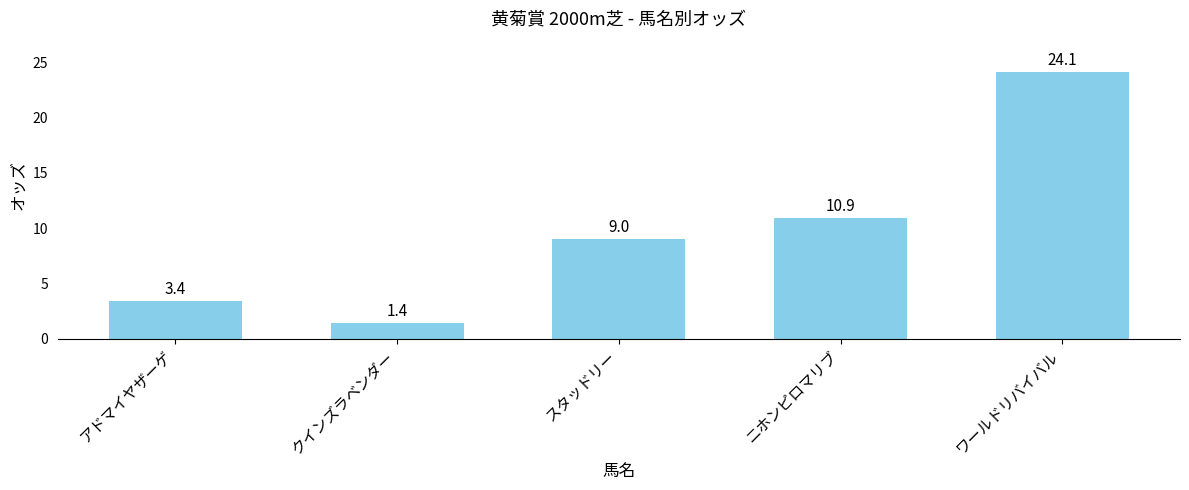

Reading left to right, transcribe all the data shown in this chart.

アドマイヤザーゲ=3.4	クインズラベンダー=1.4	スタッドリー=9.0	ニホンピロマリブ=10.9	ワールドリバイバル=24.1